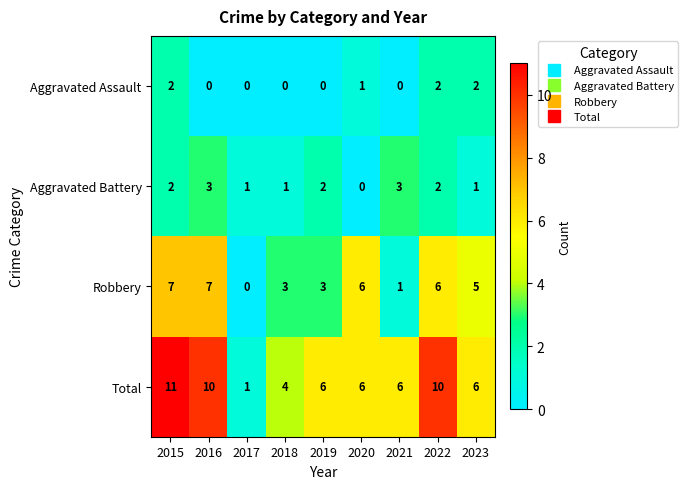

How many series are shown in this chart?

4